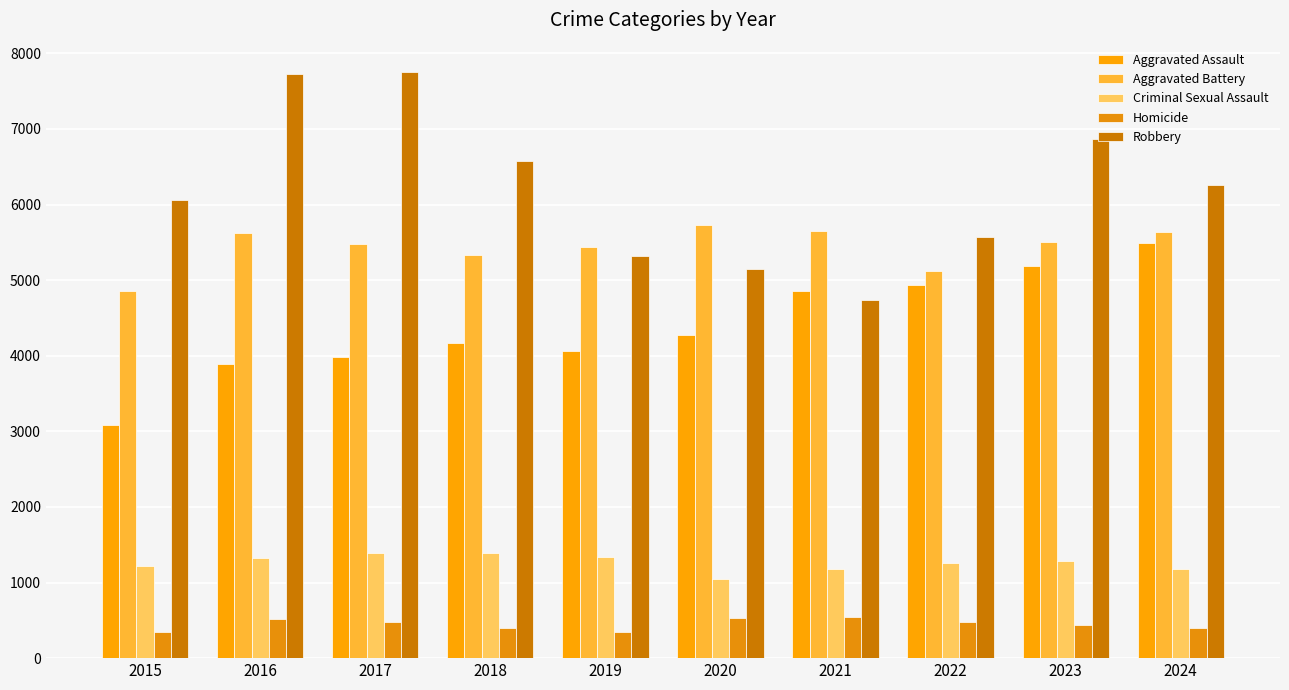

At which label does Criminal Sexual Assault first exceed 1288?

2016